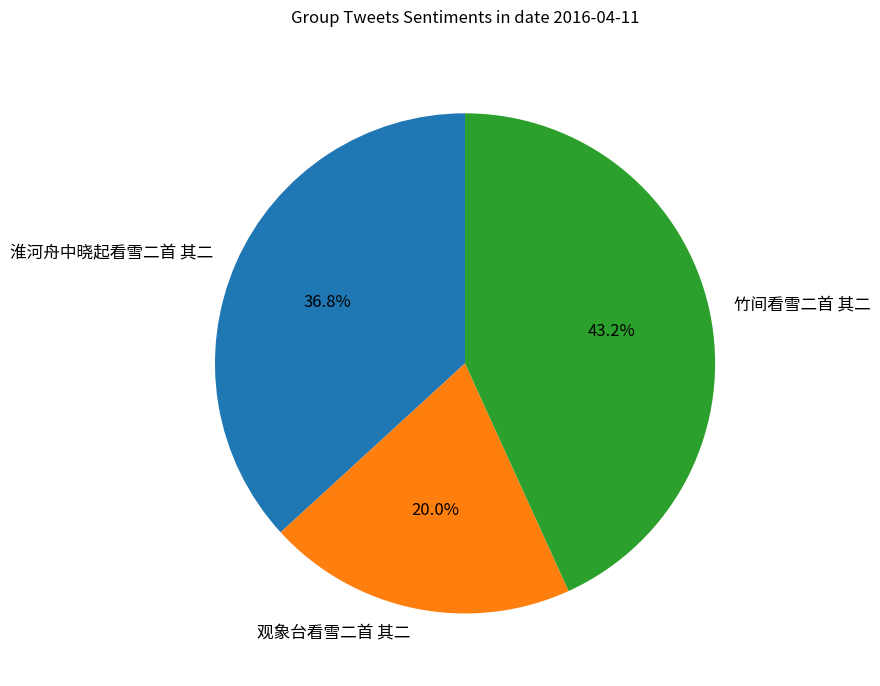

Rank the categories by value from highest to lowest.

竹间看雪二首 其二, 淮河舟中晓起看雪二首 其二, 观象台看雪二首 其二